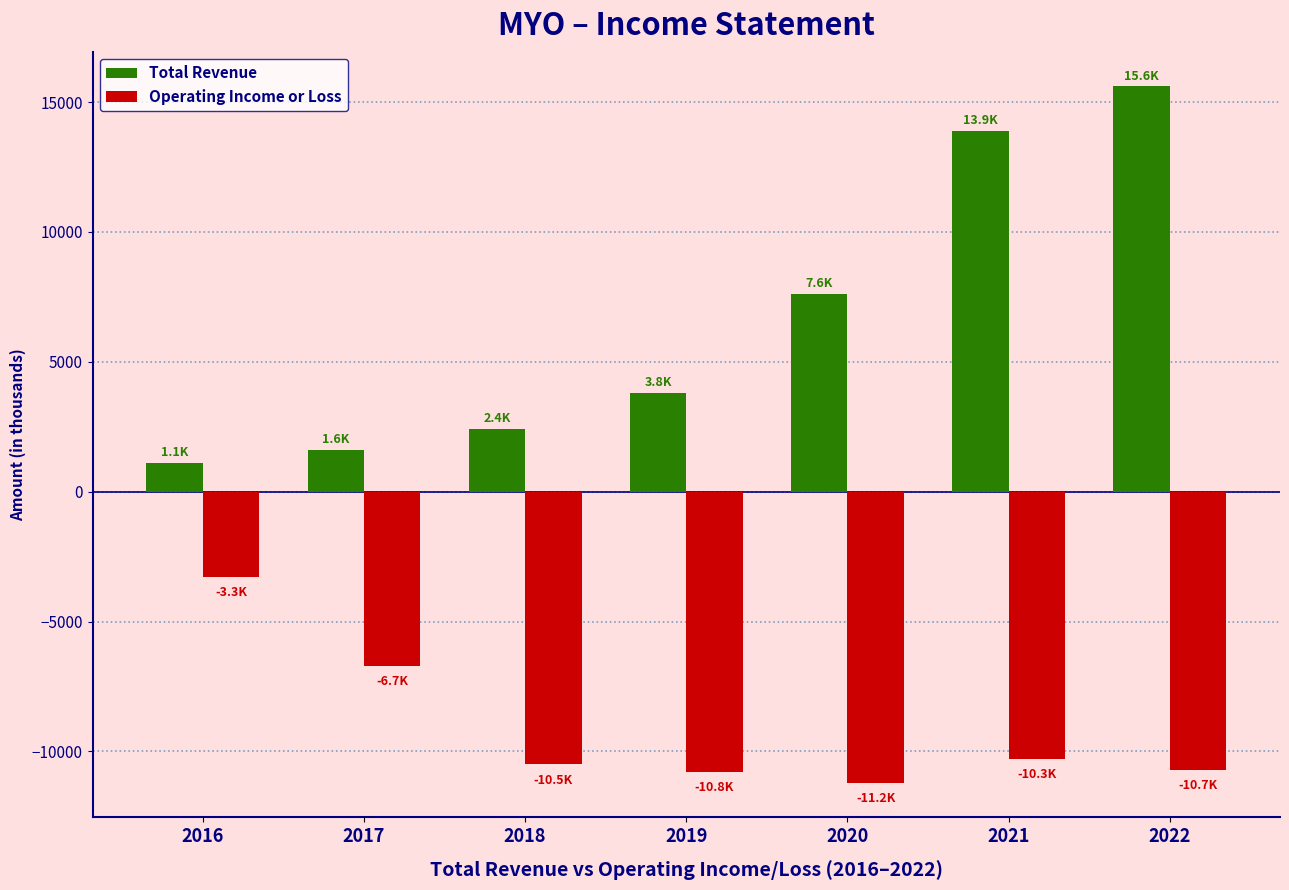

What is the difference between the highest and lowest values at 2022?

26300